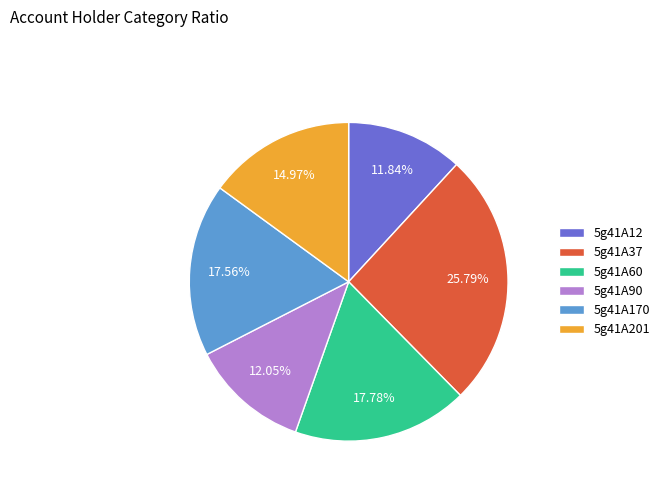

To the nearest percent, what is the combined percentage of 5g41A60 and 5g41A201?

33%